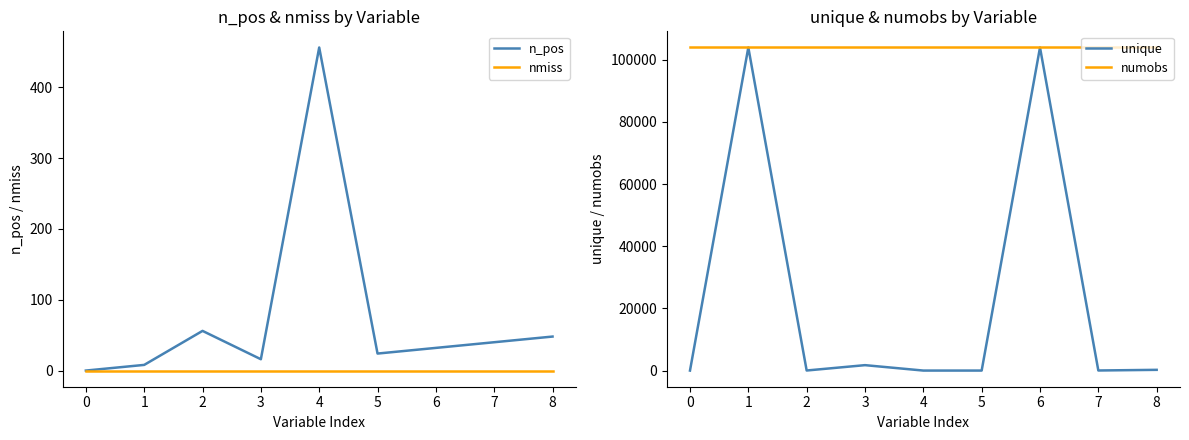

What is the spread (max minus min) of values at 5?

103977